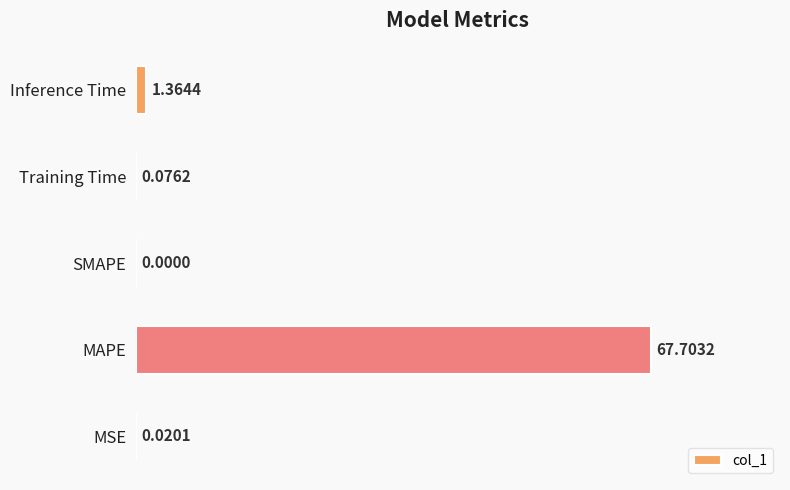

Where is the data nearest to the value 33?

Inference Time